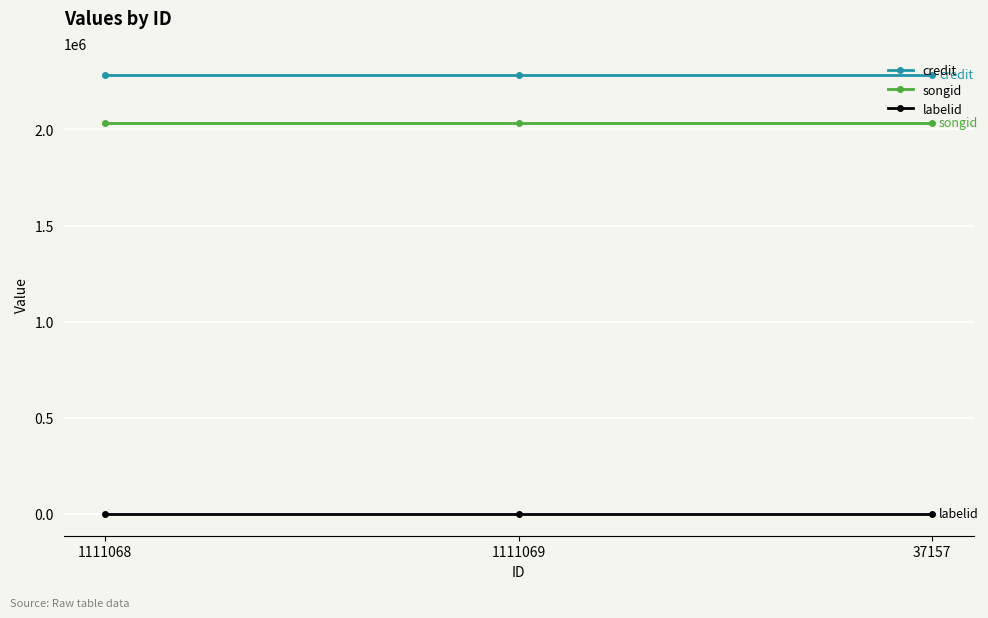

What is the sum of all credit values?

6850419